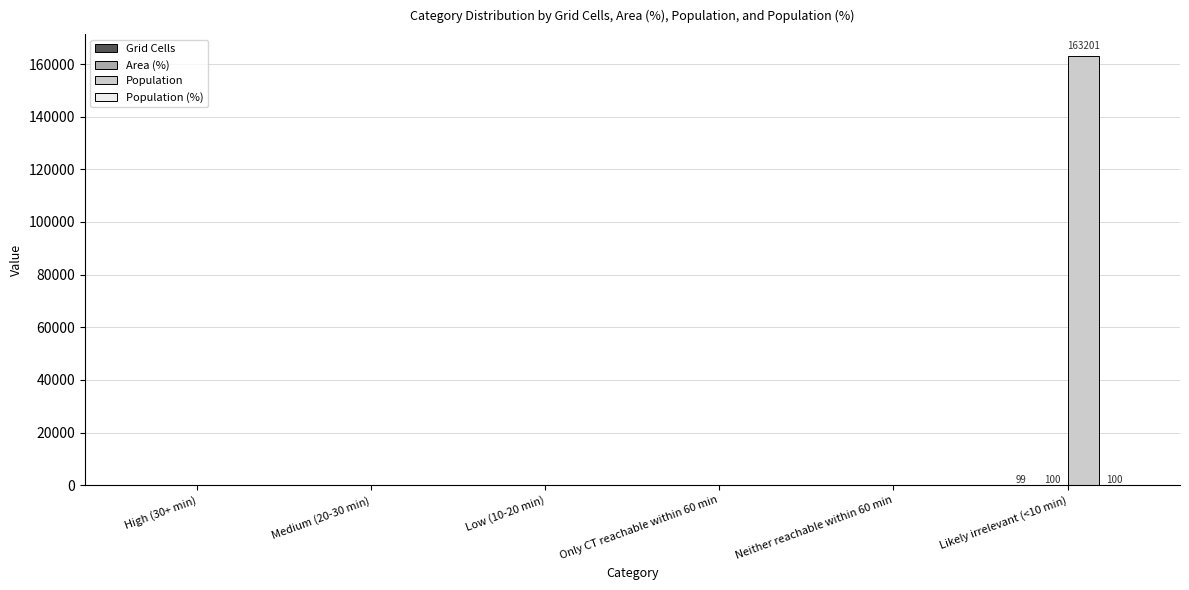

Are the bars horizontal?

No